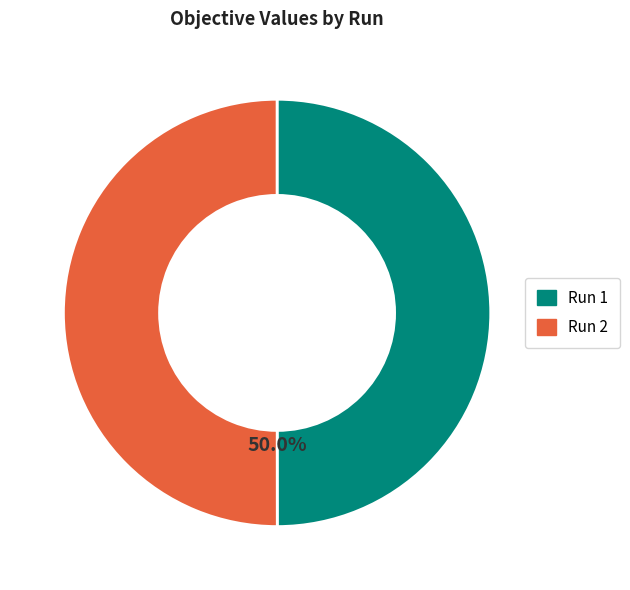

How many segments does this pie chart have?

2